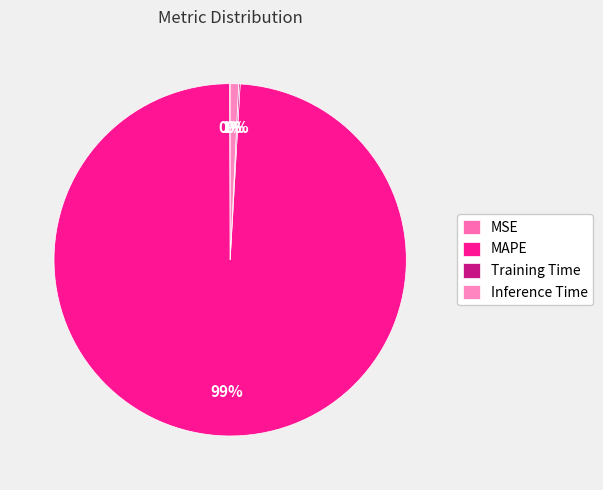

Which slice is the smallest?

MSE